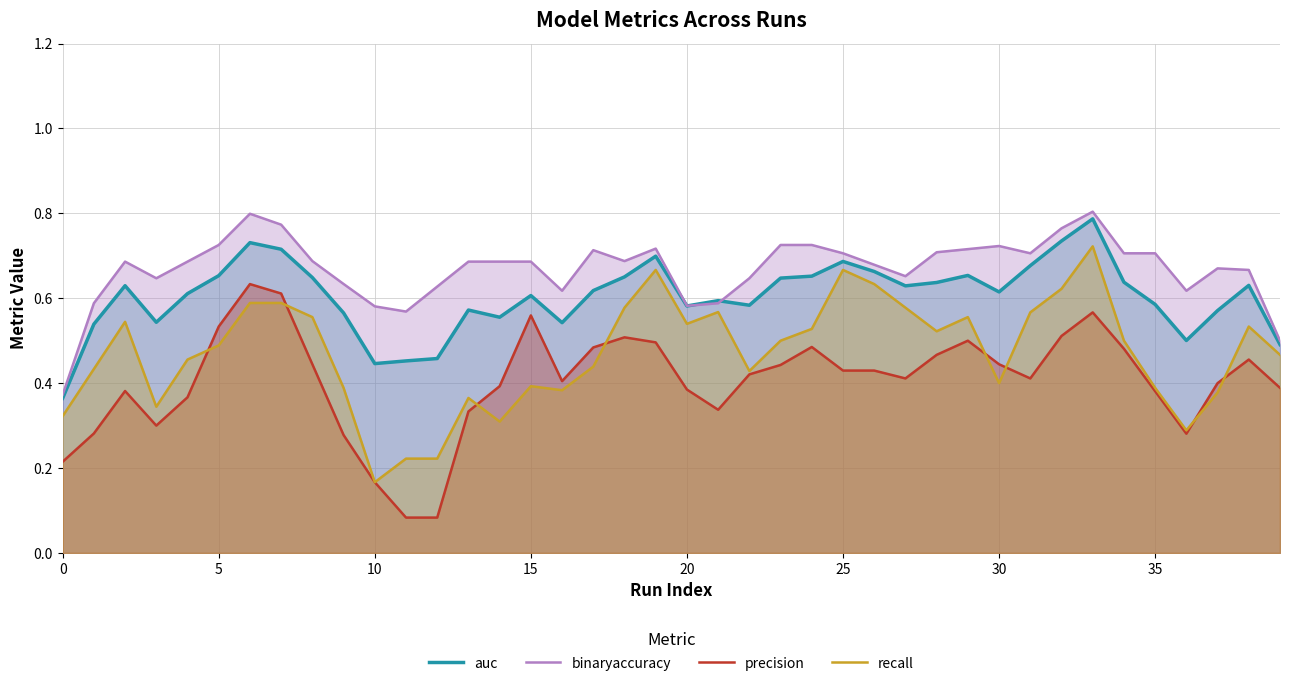

What is the sum of the binaryaccuracy values at 30 and 25?

1.4